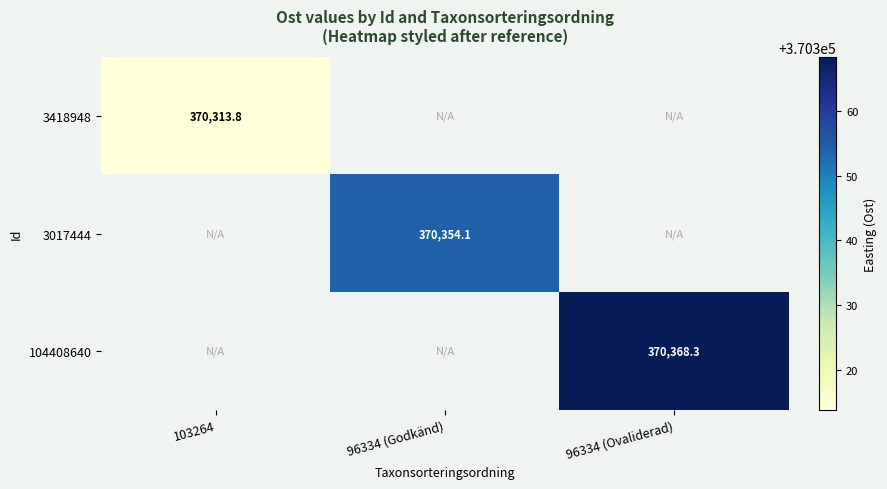

Is the value of 104408640 at 96334 (Ovaliderad) greater than the value of 3017444 at 96334 (Godkänd)?

Yes